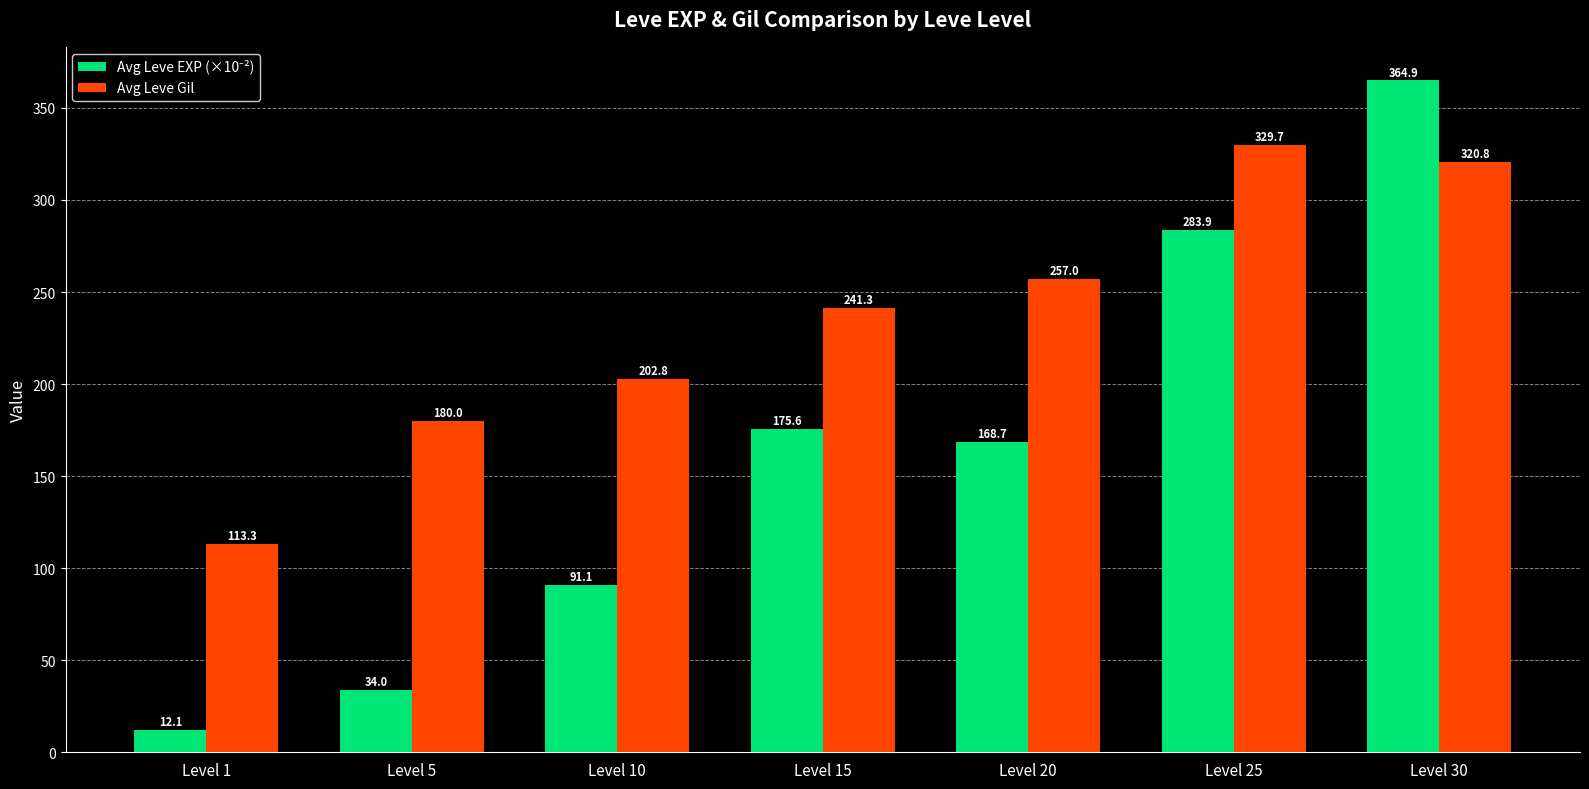

List the labels in order of Avg Leve Gil value, largest first.

Level 25, Level 30, Level 20, Level 15, Level 10, Level 5, Level 1